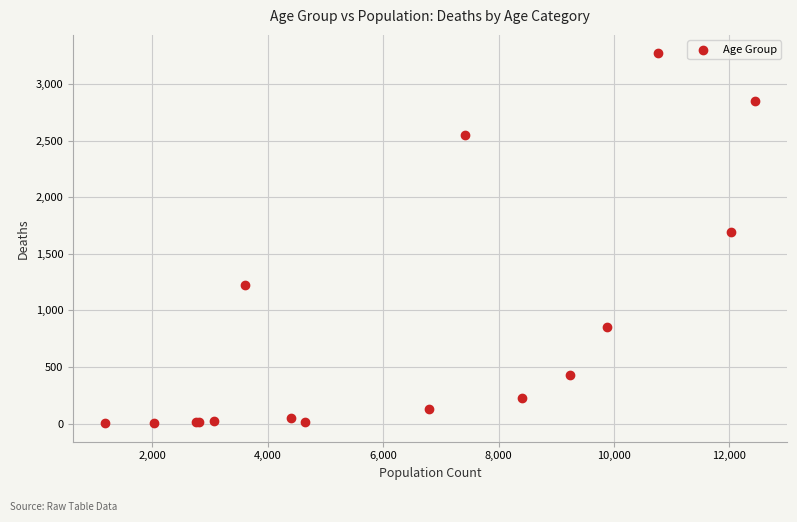

What Y value in the scatter plot is closest to 1638?

1690